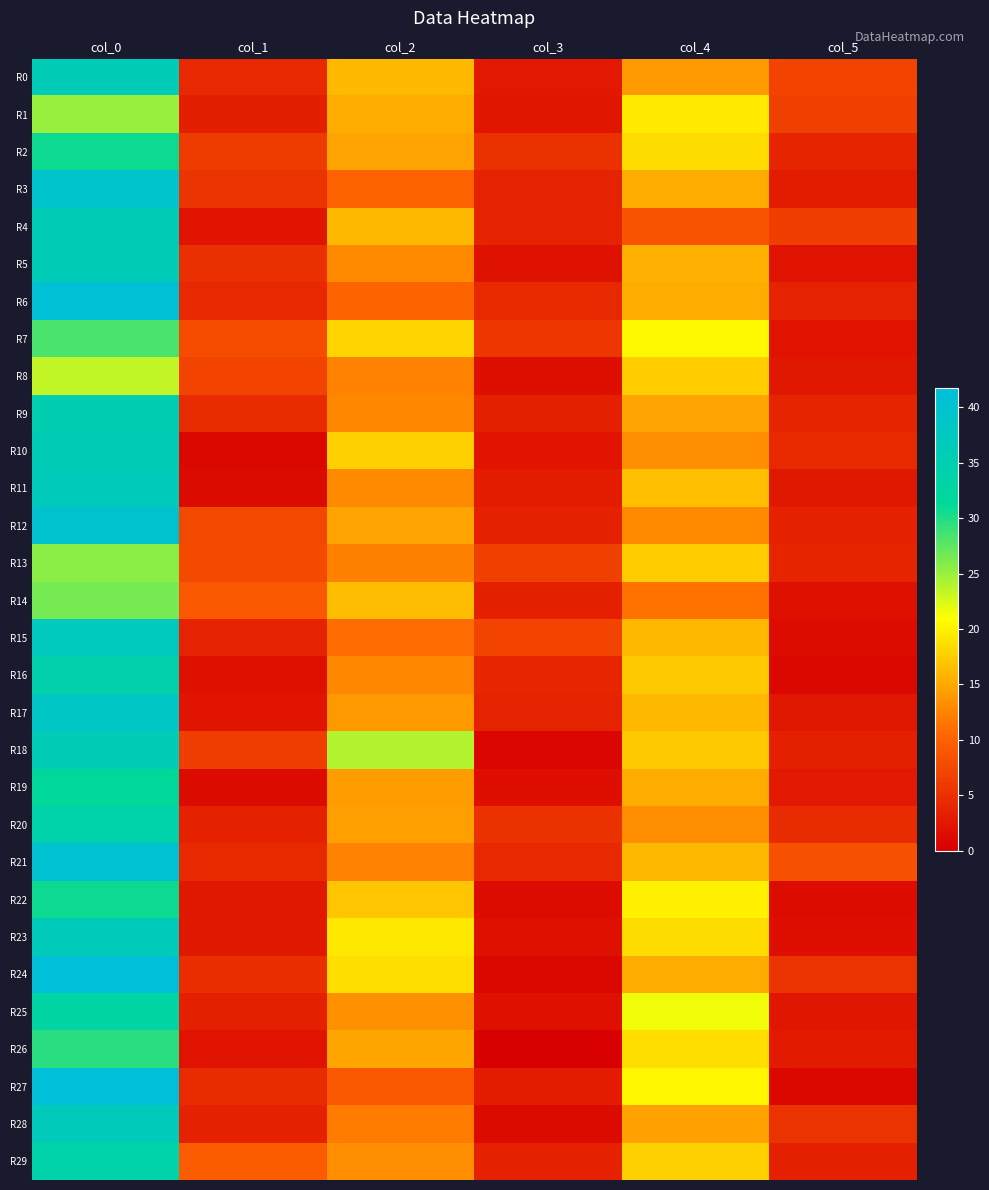

Reading left to right, extract all data points from this chart.

R0: col_0=36.5	col_1=4.2	col_2=16.2	col_3=2.7	col_4=14.0	col_5=7.1
R1: col_0=25.0	col_1=3.2	col_2=15.2	col_3=2.4	col_4=19.5	col_5=6.5
R2: col_0=30.8	col_1=6.1	col_2=14.8	col_3=5.1	col_4=18.5	col_5=3.8
R3: col_0=39.5	col_1=5.4	col_2=10.0	col_3=3.7	col_4=15.3	col_5=3.1
R4: col_0=36.2	col_1=2.2	col_2=16.0	col_3=3.7	col_4=8.5	col_5=6.5
R5: col_0=36.5	col_1=5.0	col_2=13.0	col_3=1.9	col_4=15.5	col_5=2.1
R6: col_0=41.3	col_1=4.1	col_2=10.2	col_3=4.3	col_4=15.3	col_5=3.7
R7: col_0=28.2	col_1=8.0	col_2=18.0	col_3=5.6	col_4=20.5	col_5=2.1
R8: col_0=23.3	col_1=7.1	col_2=12.5	col_3=1.5	col_4=17.5	col_5=2.5
R9: col_0=35.2	col_1=4.4	col_2=12.8	col_3=3.3	col_4=14.8	col_5=3.8
R10: col_0=36.5	col_1=0.9	col_2=17.8	col_3=2.2	col_4=13.2	col_5=4.3
R11: col_0=36.8	col_1=1.3	col_2=13.0	col_3=3.0	col_4=16.5	col_5=2.6
R12: col_0=40.2	col_1=7.5	col_2=14.8	col_3=3.5	col_4=13.0	col_5=3.5
R13: col_0=25.8	col_1=7.7	col_2=12.2	col_3=6.6	col_4=17.5	col_5=3.8
R14: col_0=26.5	col_1=9.1	col_2=16.3	col_3=3.3	col_4=11.3	col_5=1.7
R15: col_0=37.2	col_1=3.7	col_2=11.0	col_3=7.1	col_4=16.0	col_5=1.4
R16: col_0=34.2	col_1=1.8	col_2=12.8	col_3=4.0	col_4=17.2	col_5=0.8
R17: col_0=38.8	col_1=2.2	col_2=14.0	col_3=3.6	col_4=16.0	col_5=2.5
R18: col_0=36.2	col_1=6.4	col_2=24.0	col_3=0.7	col_4=17.2	col_5=3.4
R19: col_0=31.3	col_1=1.2	col_2=14.2	col_3=1.5	col_4=15.3	col_5=2.6
R20: col_0=34.0	col_1=3.5	col_2=14.5	col_3=5.2	col_4=13.2	col_5=4.4
R21: col_0=40.8	col_1=4.3	col_2=12.5	col_3=4.1	col_4=16.2	col_5=8.3
R22: col_0=30.8	col_1=2.5	col_2=17.0	col_3=1.4	col_4=20.0	col_5=1.4
R23: col_0=36.8	col_1=2.6	col_2=19.2	col_3=1.8	col_4=18.5	col_5=1.5
R24: col_0=41.8	col_1=4.8	col_2=18.8	col_3=0.8	col_4=15.2	col_5=5.4
R25: col_0=33.0	col_1=3.3	col_2=13.5	col_3=1.7	col_4=21.5	col_5=2.3
R26: col_0=29.7	col_1=2.0	col_2=15.0	col_3=0.0	col_4=18.8	col_5=2.9
R27: col_0=41.7	col_1=4.5	col_2=9.0	col_3=3.0	col_4=20.2	col_5=0.8
R28: col_0=36.8	col_1=3.6	col_2=12.0	col_3=1.2	col_4=14.7	col_5=5.3
R29: col_0=34.0	col_1=9.5	col_2=13.2	col_3=3.5	col_4=17.8	col_5=3.3